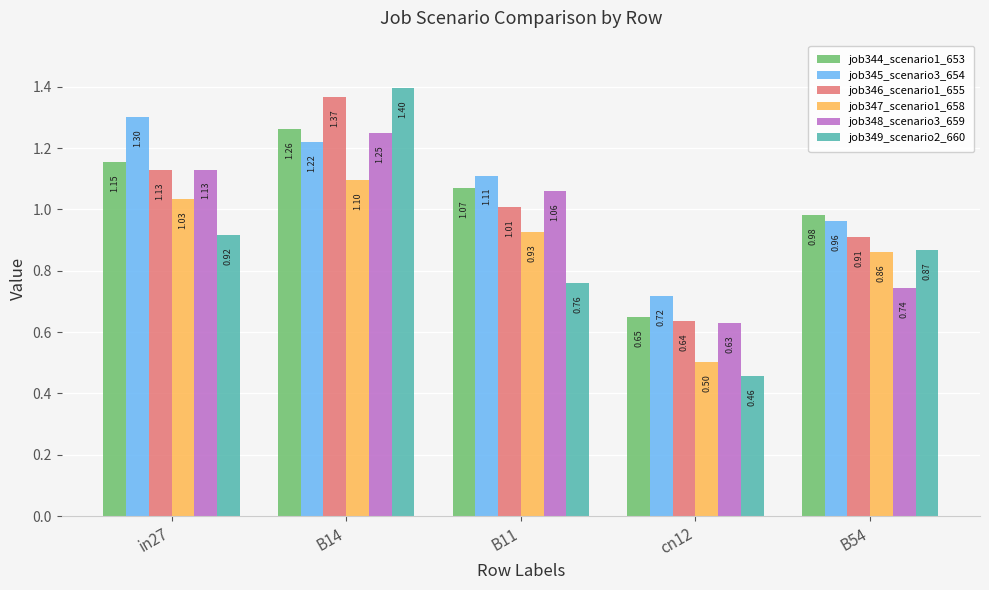

Which series has the largest total across all categories?

job345_scenario3_654